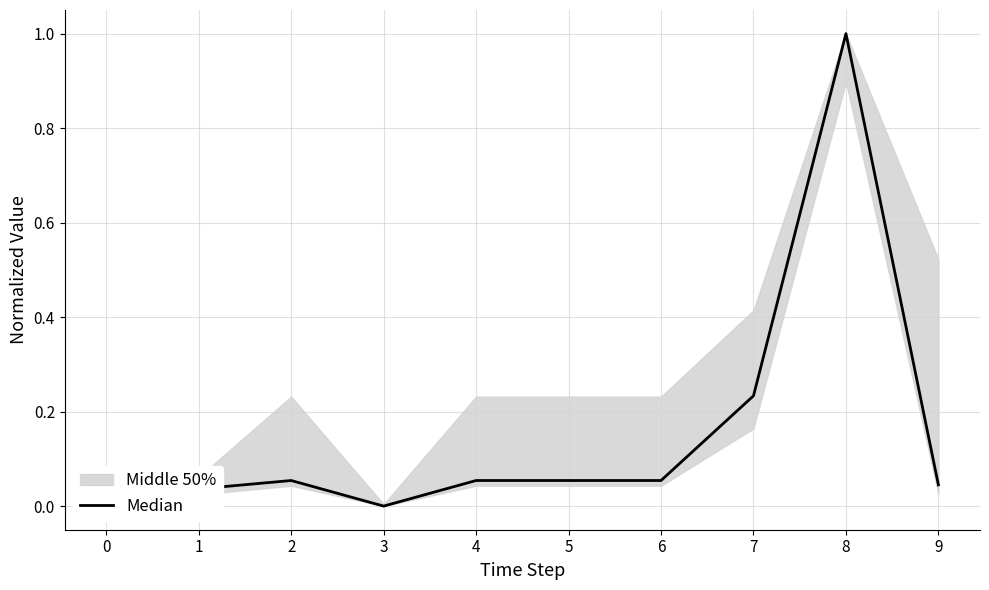

What is the difference between the second highest and second lowest values?

0.2